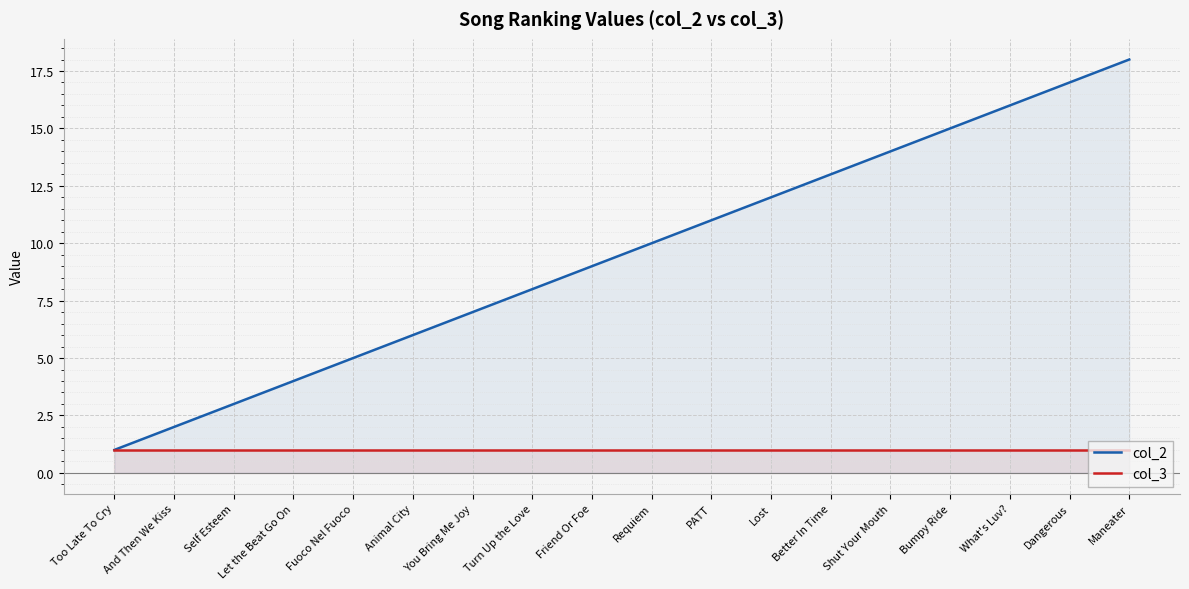

How many lines are shown in the chart?

2